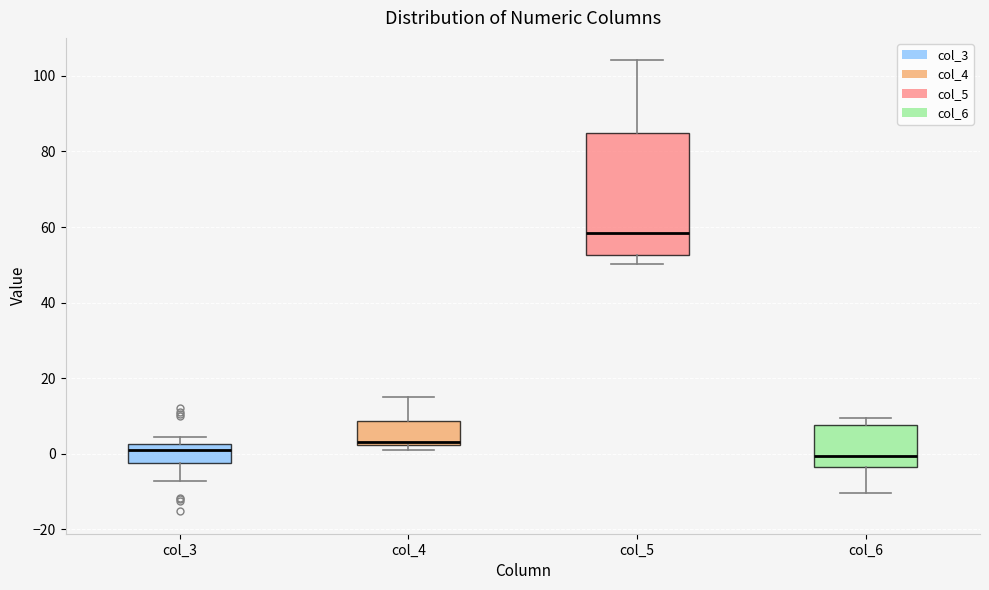

Which box is the tallest, from its lower edge to its upper edge?

col_5